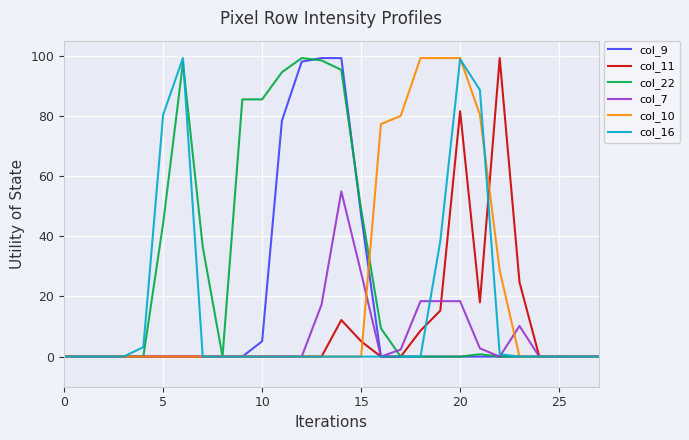

At how many categories does at least one series exceed 56?

15